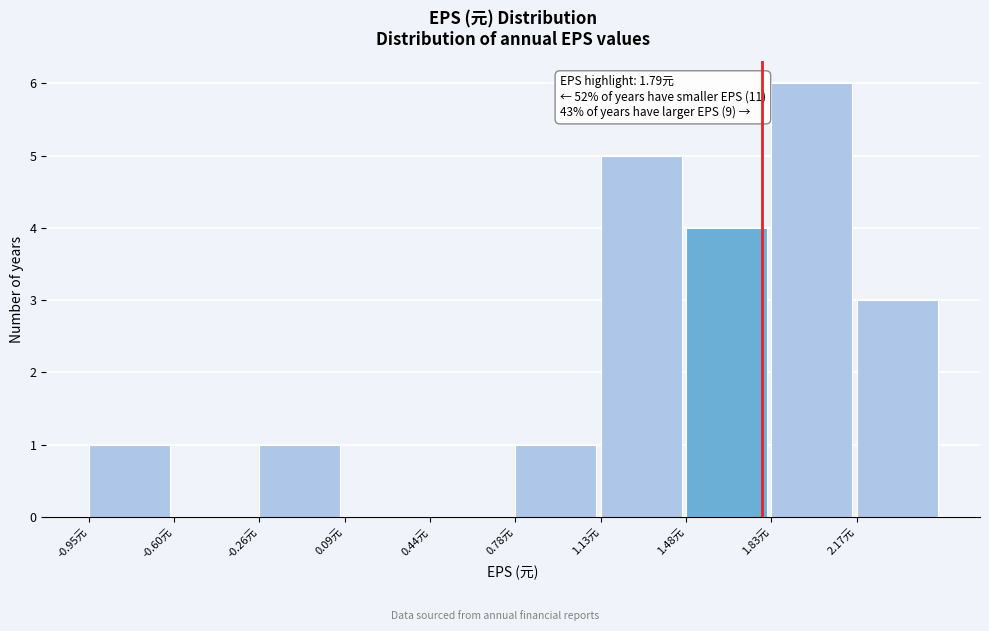

Which range on the x-axis has the tallest bar?

1.85 to 2.15